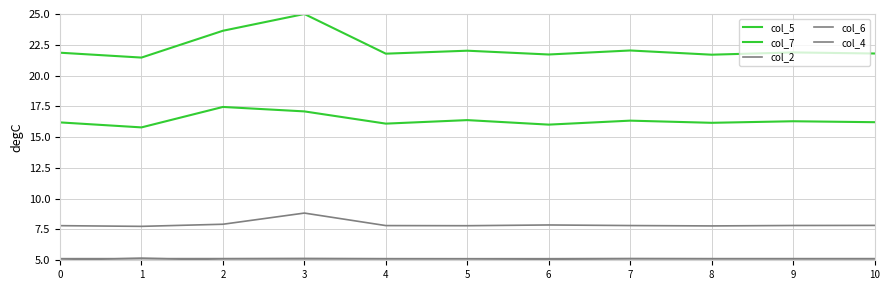

Reading left to right, transcribe all the data shown in this chart.

col_5: 0=16.2	1=15.8	2=17.5	3=17.1	4=16.1	5=16.4	6=16.0	7=16.3	8=16.2	9=16.3	10=16.2
col_7: 0=21.9	1=21.5	2=23.6	3=25.0	4=21.8	5=22.0	6=21.7	7=22.0	8=21.7	9=21.9	10=21.8
col_2: 0=7.8	1=7.8	2=7.9	3=8.8	4=7.8	5=7.8	6=7.9	7=7.8	8=7.8	9=7.8	10=7.8
col_6: 0=5.1	1=5.1	2=5.1	3=5.1	4=5.1	5=5.1	6=5.1	7=5.1	8=5.1	9=5.1	10=5.1
col_4: 0=5.0	1=5.2	2=5.0	3=5.0	4=5.0	5=5.0	6=5.0	7=5.0	8=5.0	9=5.0	10=5.0